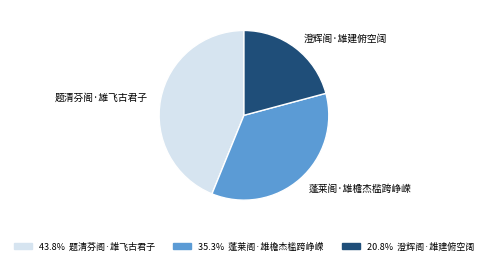

Do 澄辉阁·雄建俯空阔 and 题清芬阁·雄飞古君子 together represent more than half of the pie?

Yes